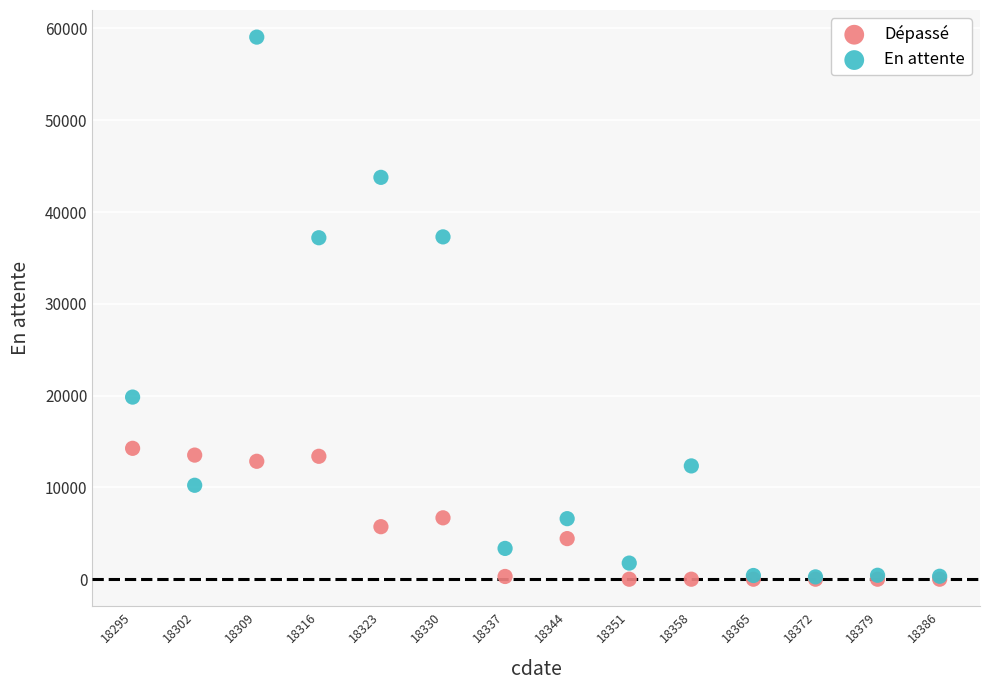

What are all the series names shown in the legend?

Dépassé, En attente